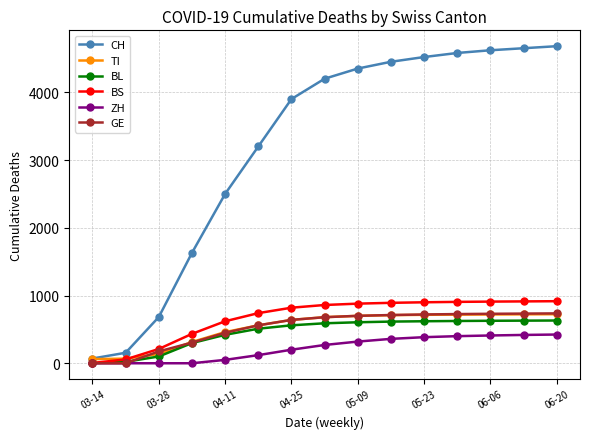

Does the chart have visible grid lines?

Yes